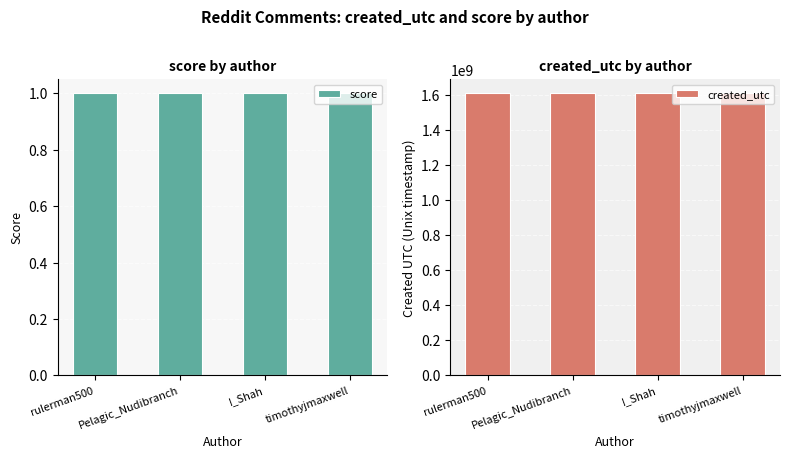

How many groups of bars are there?

4